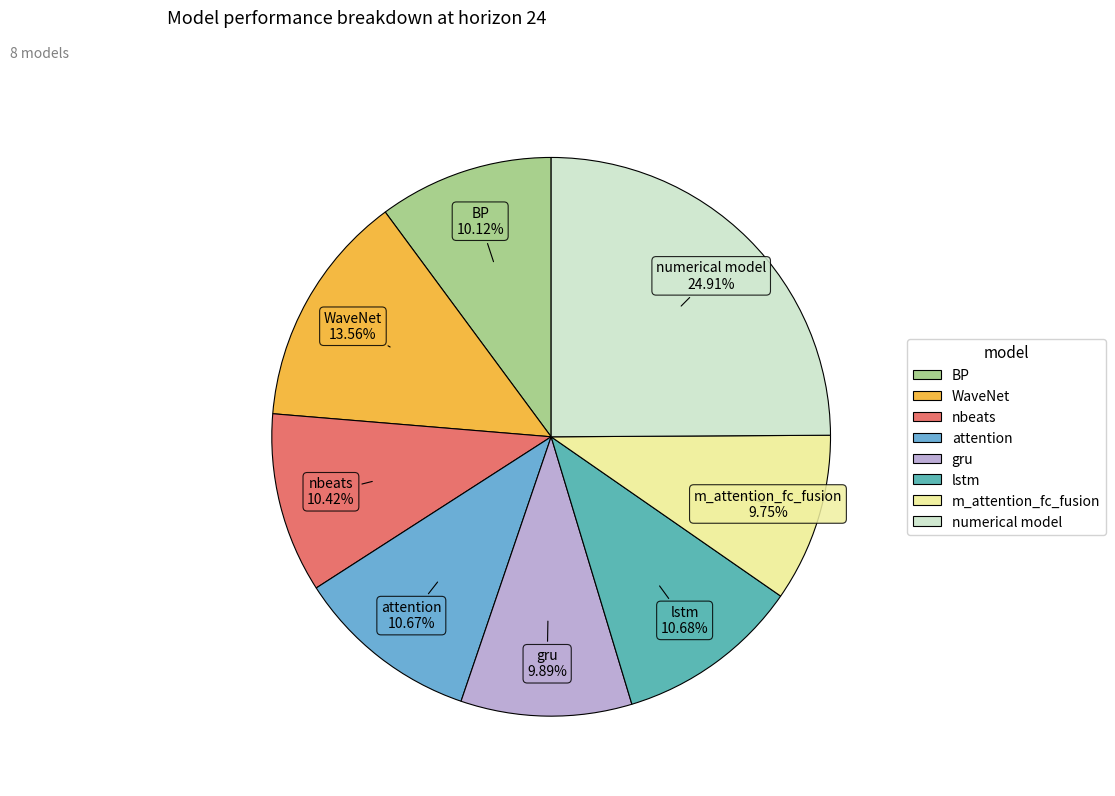

Does any single category account for the majority?

No